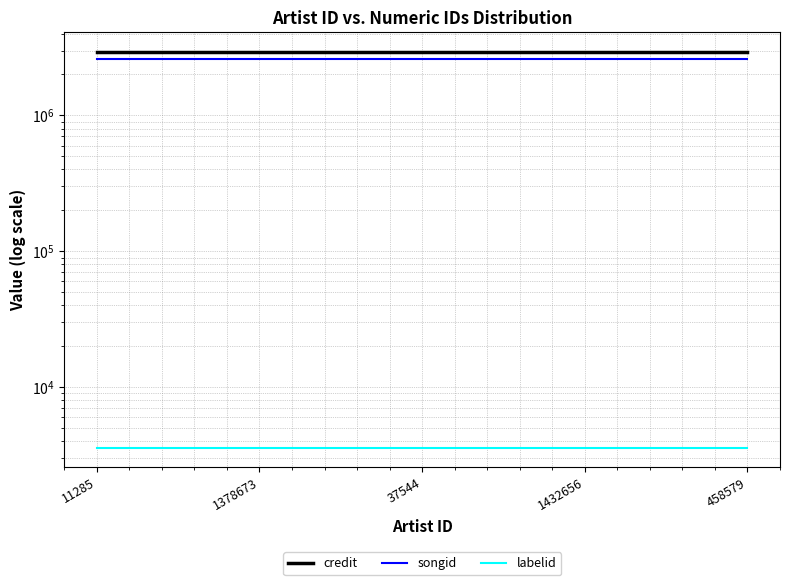

Reading right to left, transcribe all the data shown in this chart.

credit: 458579=2928951	1432656=2928951	37544=2928951	1378673=2928951	11285=2928951
songid: 458579=2604639	1432656=2604639	37544=2604639	1378673=2604639	11285=2604639
labelid: 458579=3598	1432656=3598	37544=3598	1378673=3598	11285=3598